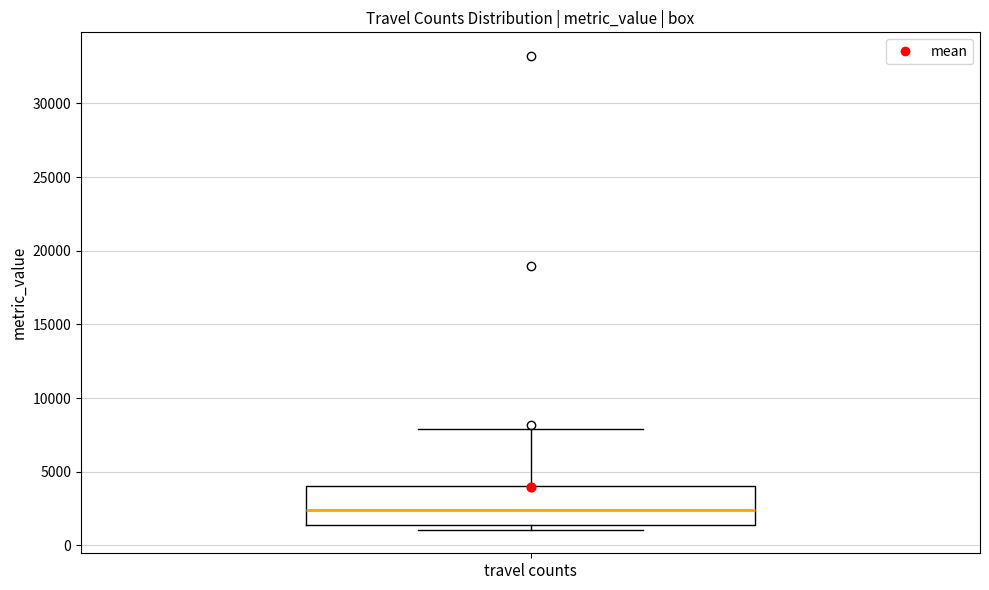

Transcribe this box plot: give where the median line is, the range the box spans, and where the two whiskers end, as read against the y-axis. The values are not printed on the chart, so give them approximately, as read against the axis.

median 2500, box 1500 to 4000, whiskers 1000 to 8000